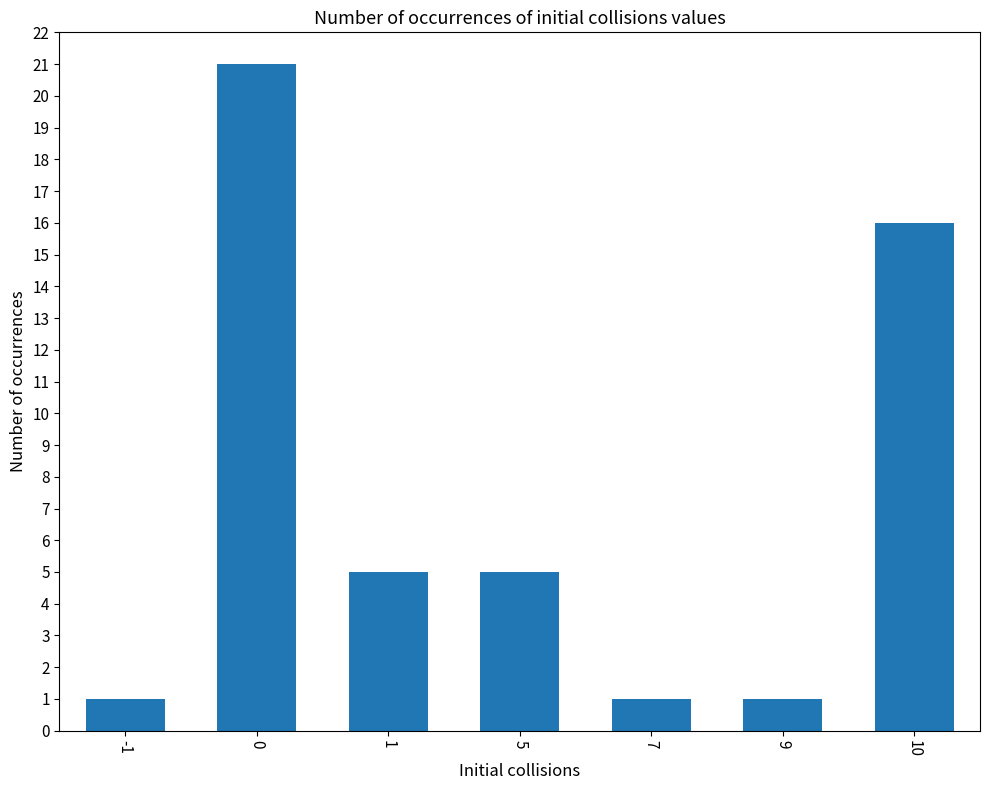

The chart shows a value of 0 at 9. True or false?

False